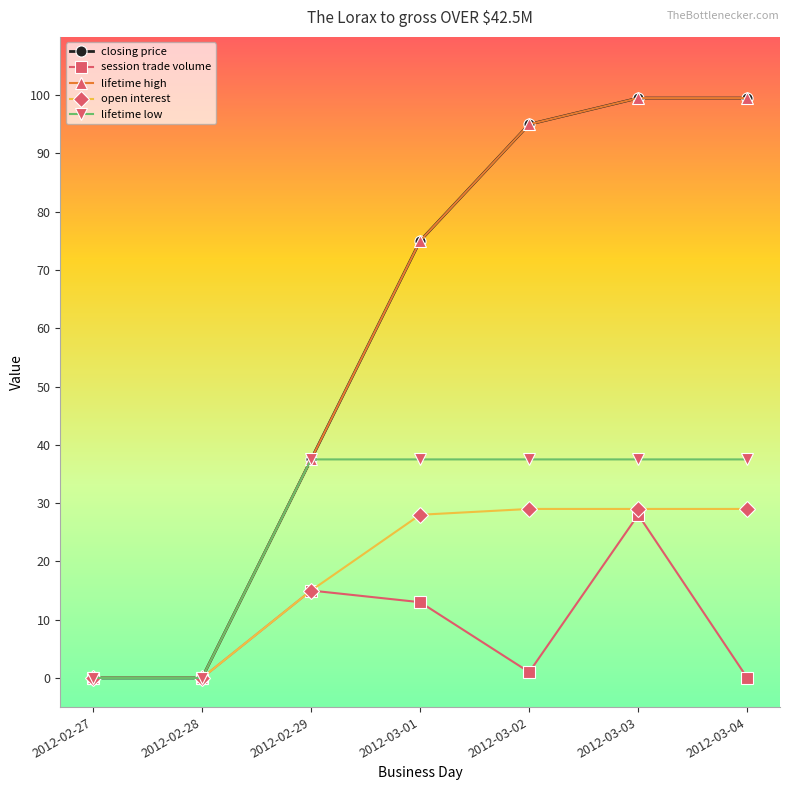

How many lines are shown in the chart?

5